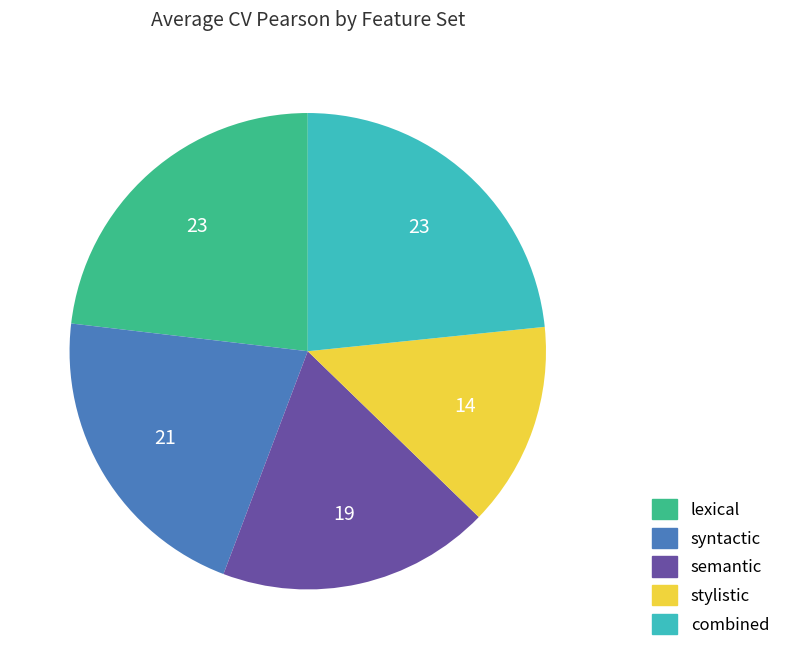

The combined slice represents 23% of the pie. True or false?

True